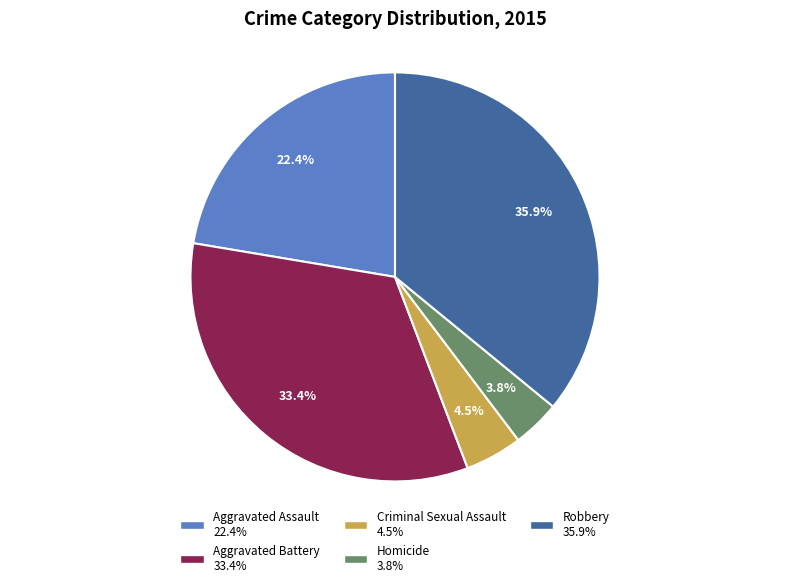

Count the number of slices in the pie.

5